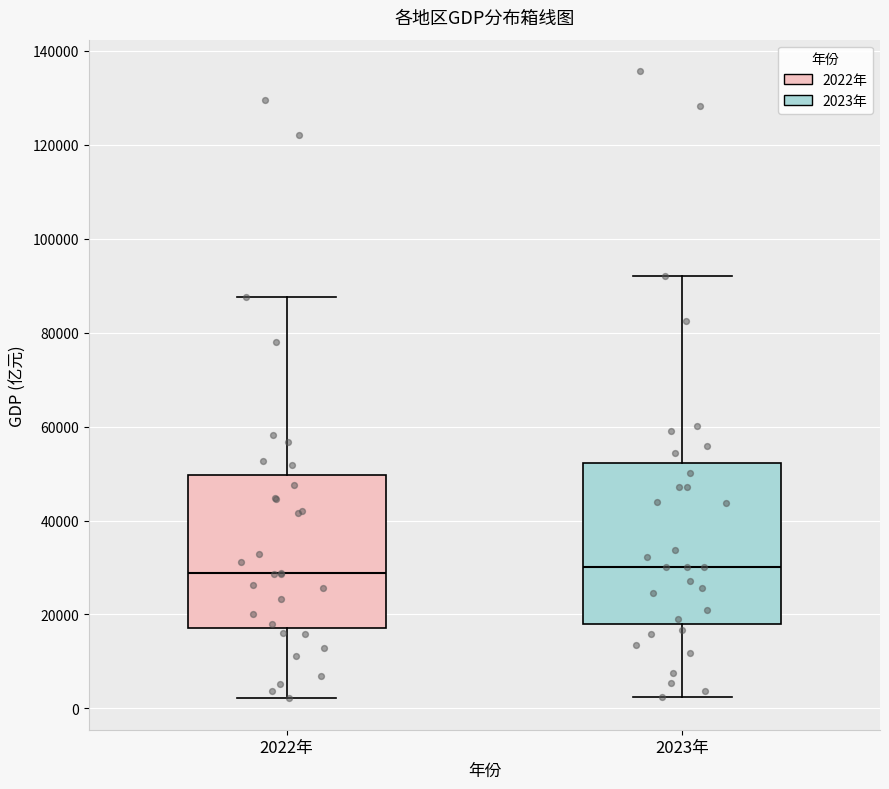

Where is the lower edge of the box for 2022年 on the y-axis? The values are not printed on the chart, so give them approximately, as read against the axis.

18000